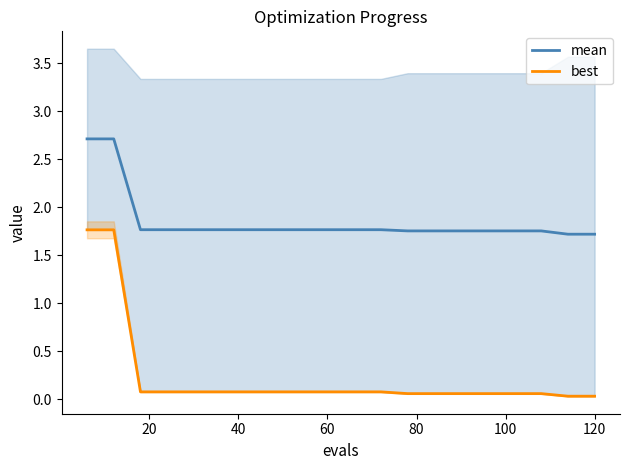

Which series has the widest spread of values?

best